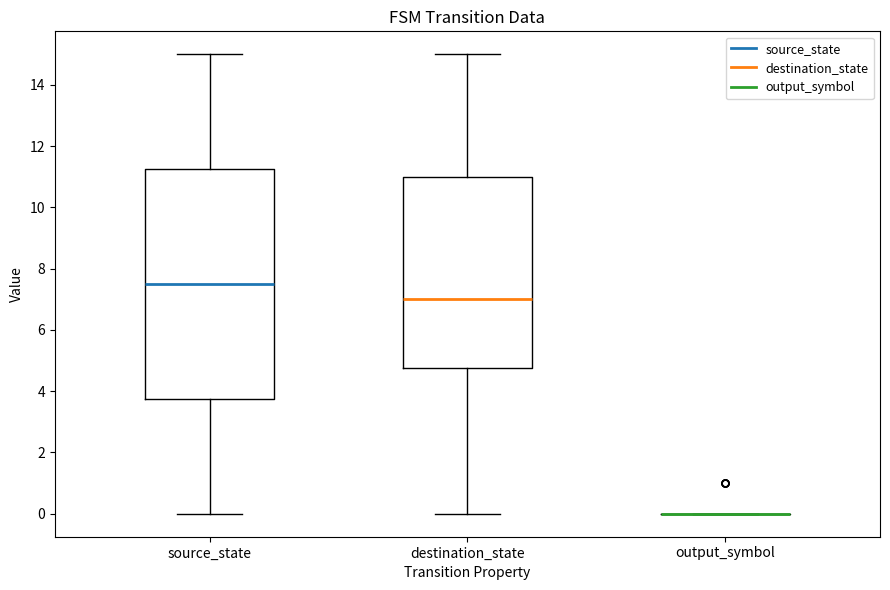

Where is the lower edge of the box for destination_state on the y-axis? The values are not printed on the chart, so give them approximately, as read against the axis.

4.8